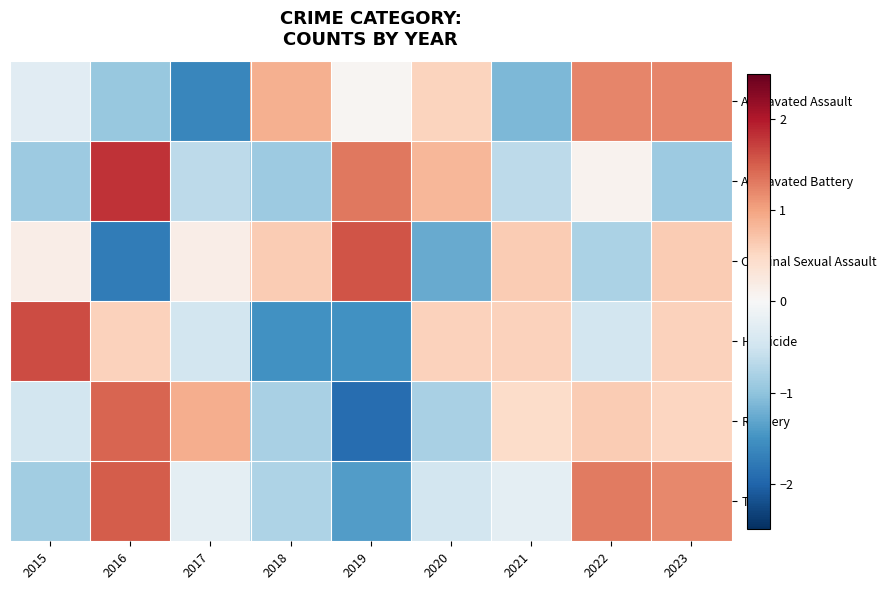

Between 2016 and 2015, which is larger?

2015